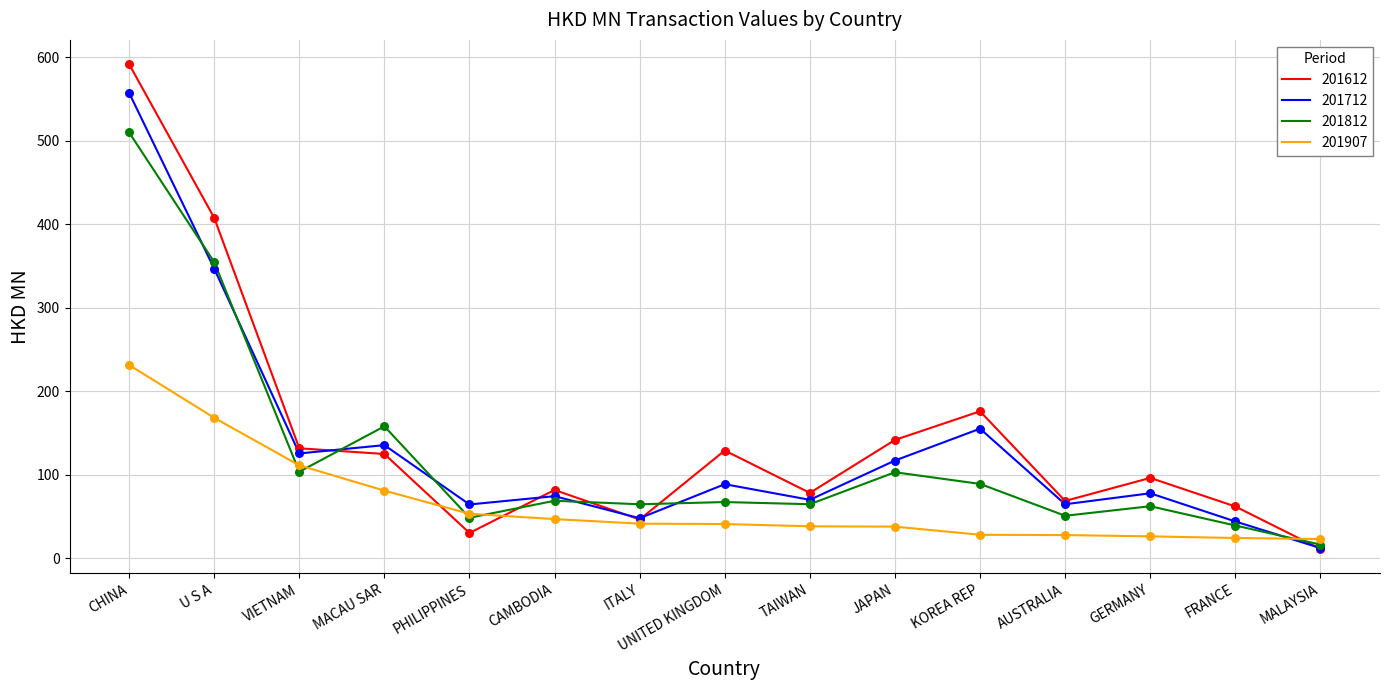

Which series has the largest total across all categories?

201612